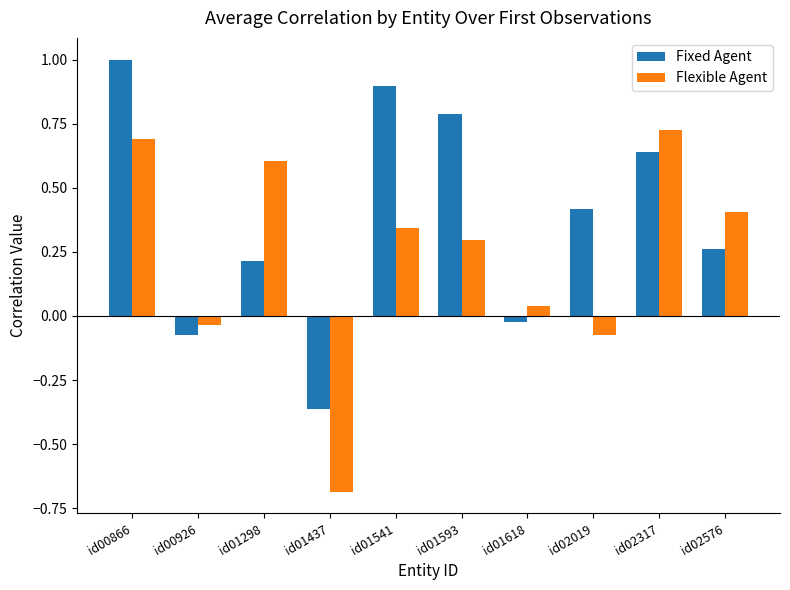

At which label does Flexible Agent reach its peak?

id02317